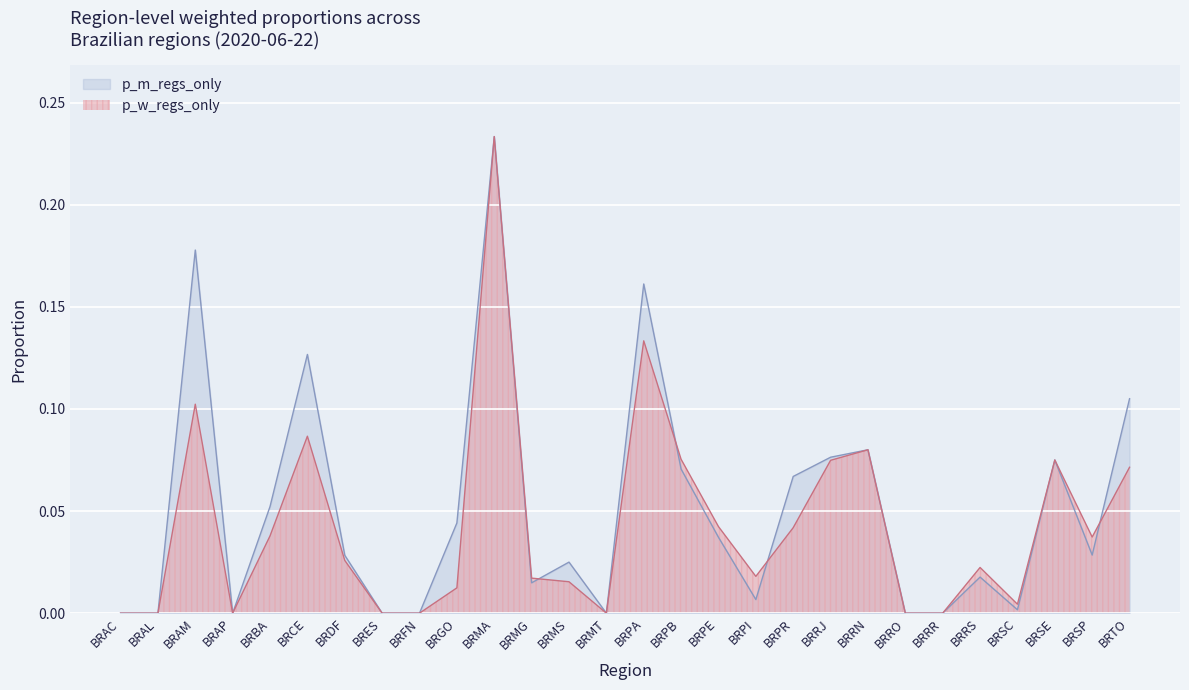

What is the total value across all series at BRPE?

0.1